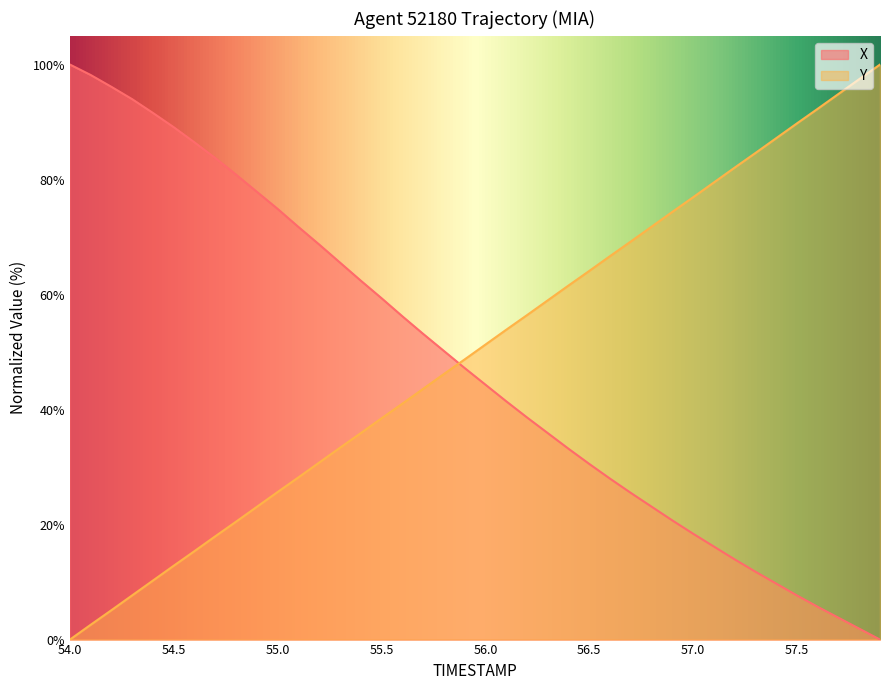

The value of Y at 57.0 is 128.9. True or false?

False